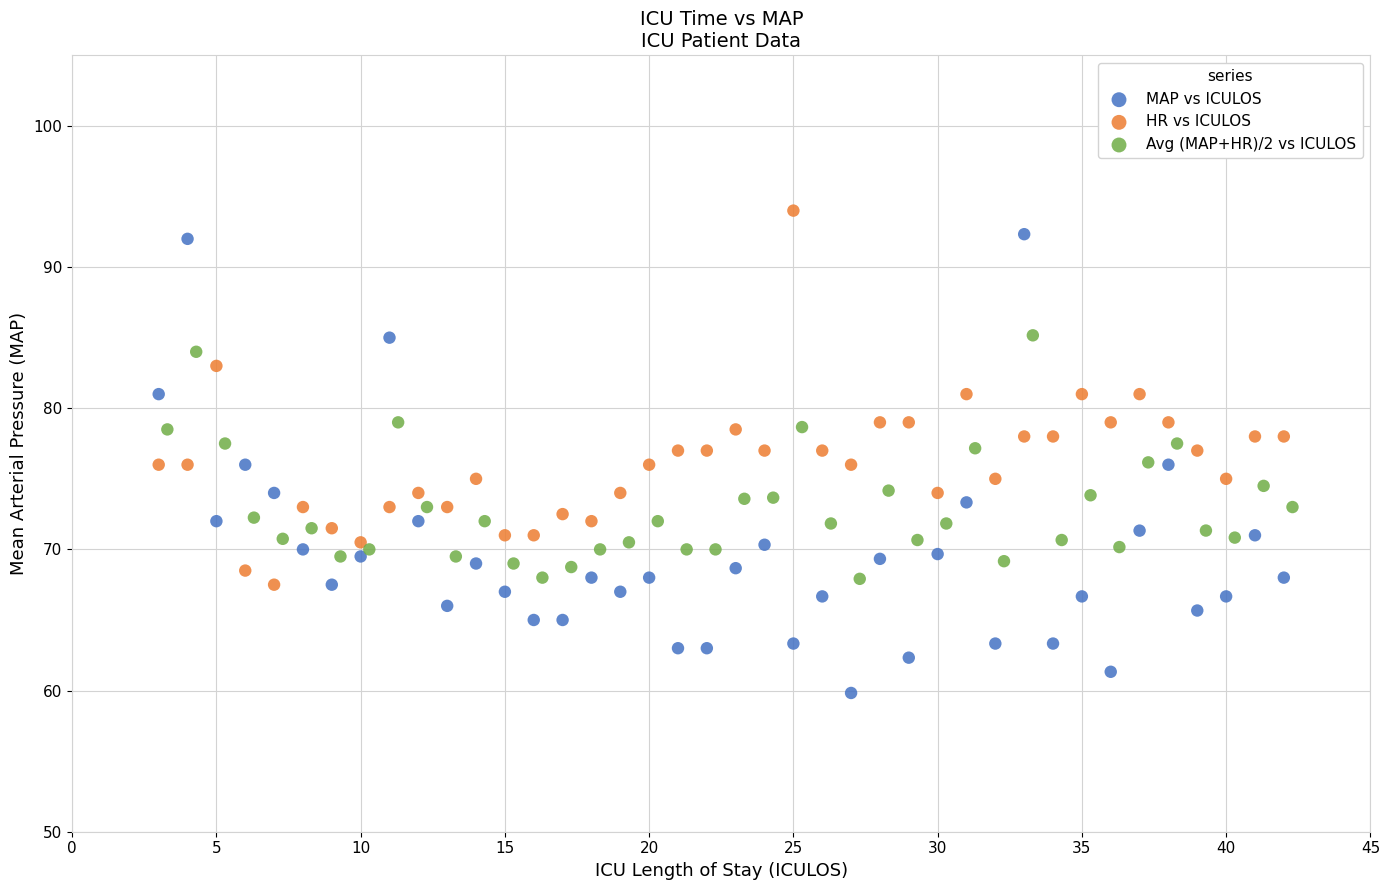

Which series contains the highest Y value?

HR vs ICULOS